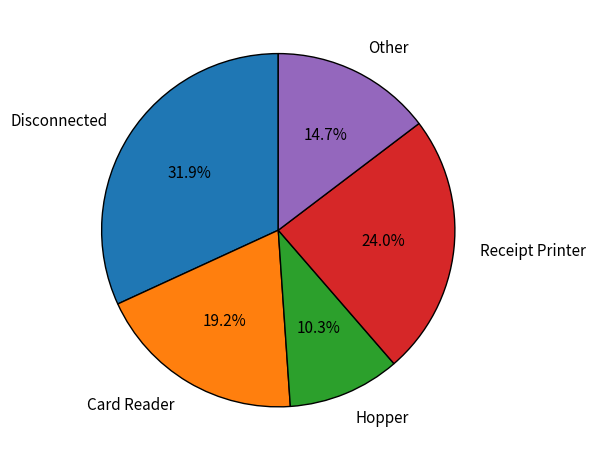

Is there a majority slice in this chart?

No